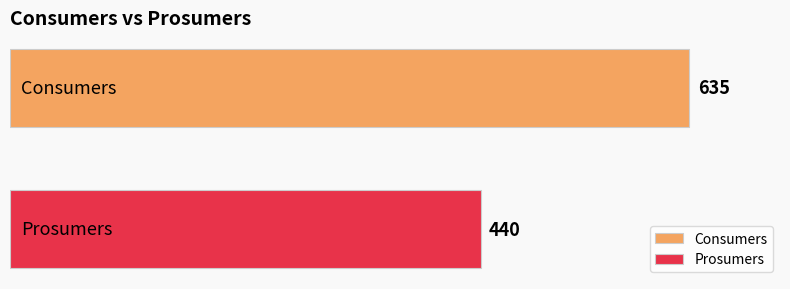

List the series in order of their overall mean, lowest first.

Prosumers, Consumers